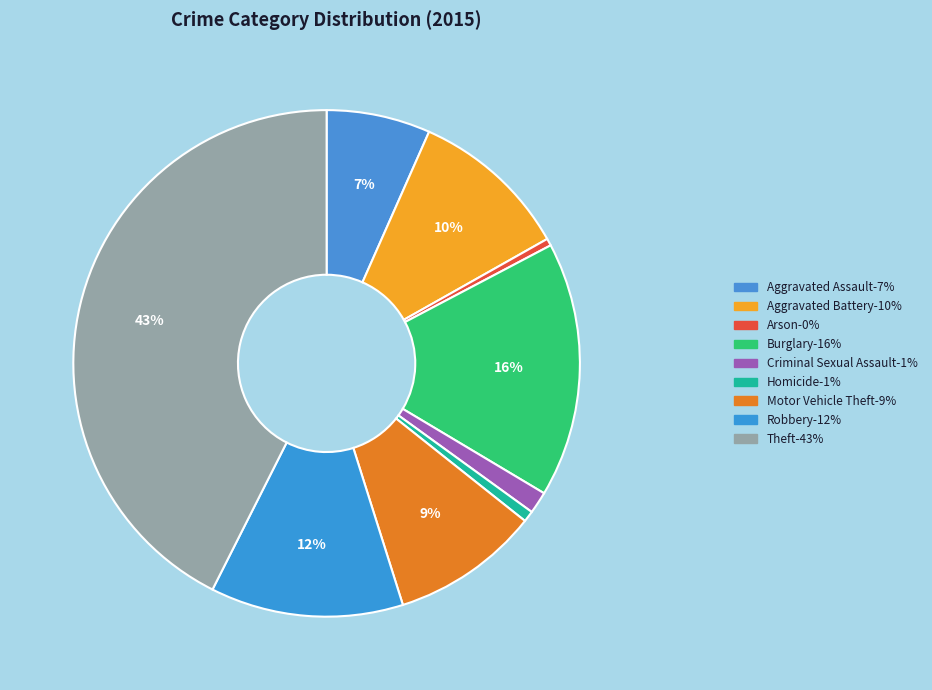

Does Criminal Sexual Assault represent more than half of the total?

No